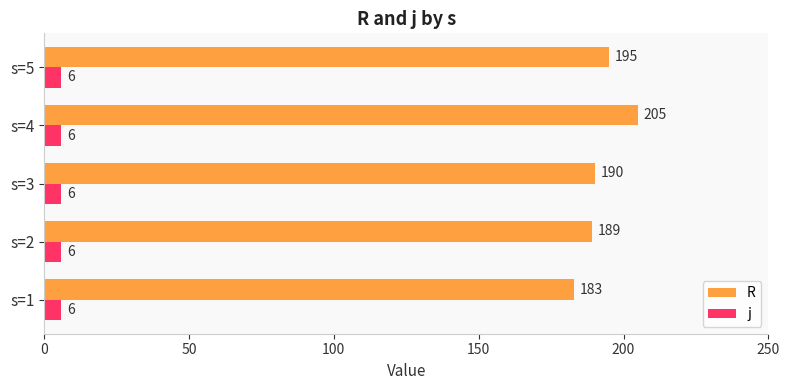

Read the j value at s=5.

6